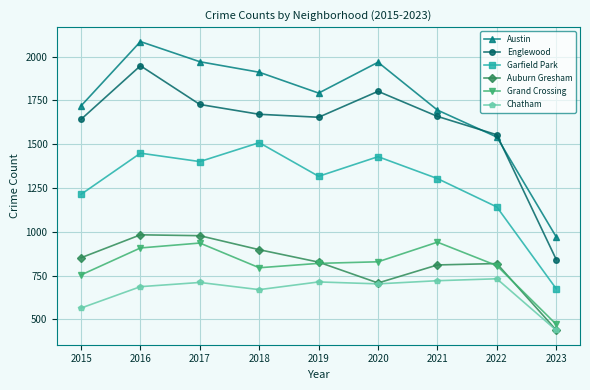

What is the maximum value for Chatham?

732